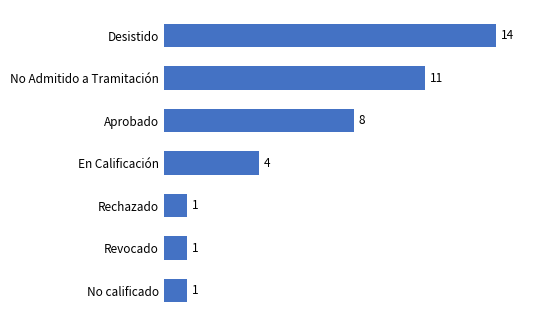

What is the value of the 6th bar from the top?

1